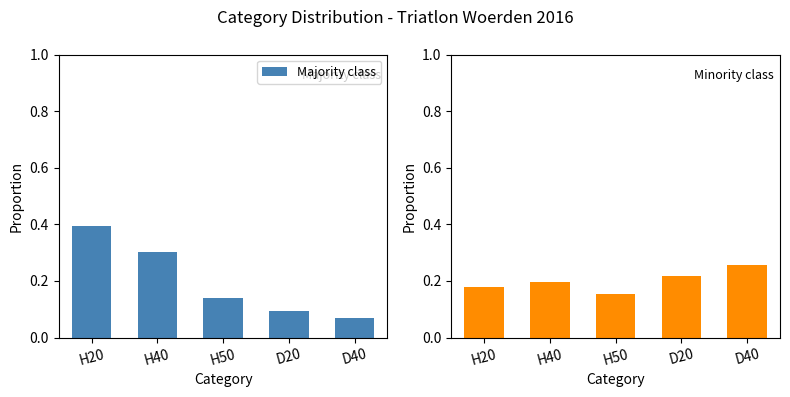

How many categories are shown in the chart?

5